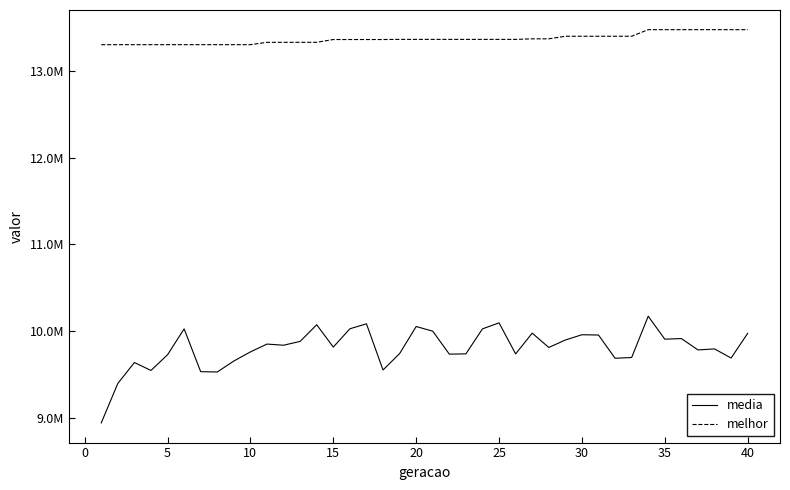

What are all the series names shown in the legend?

media, melhor